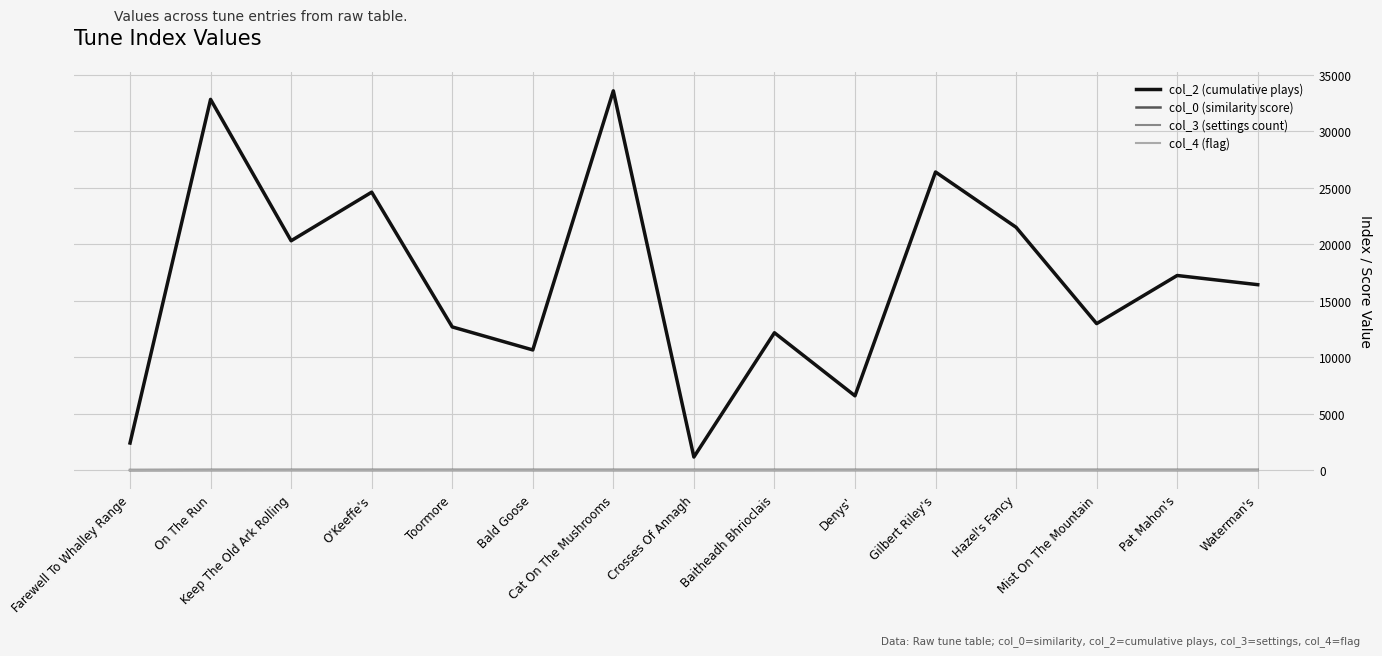

Is it true that col_2 (cumulative plays) equals 33596.0 at Cat On The Mushrooms?

True